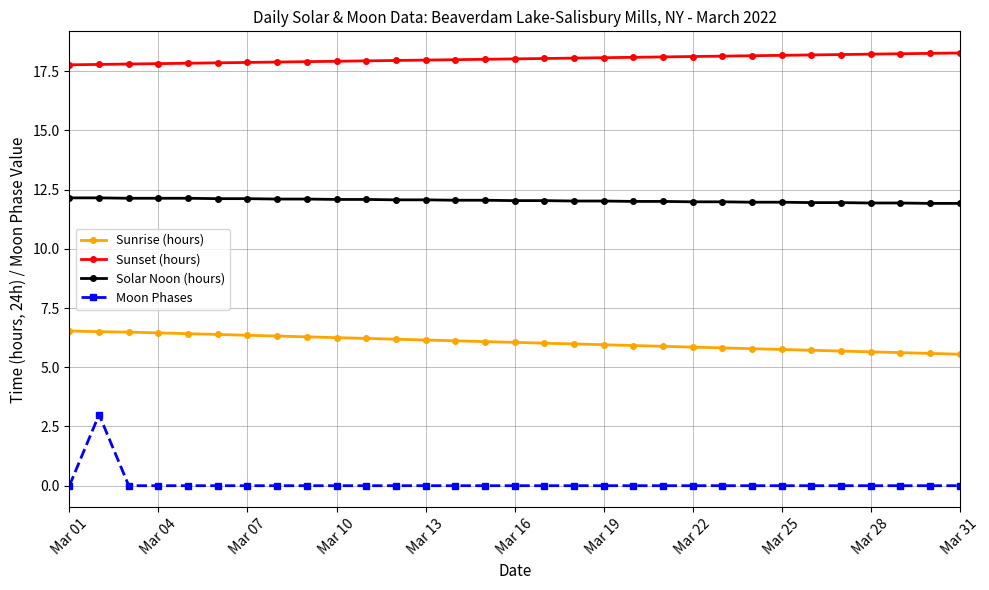

True or false: Moon Phases and Sunrise (hours) intersect in this chart.

False